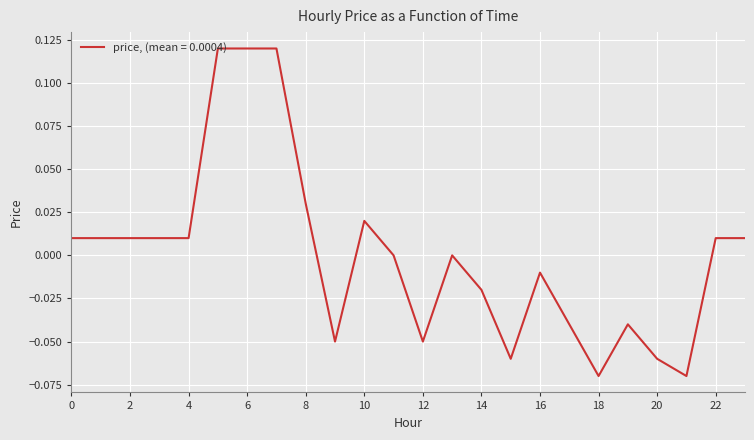

How many lines are shown in the chart?

1